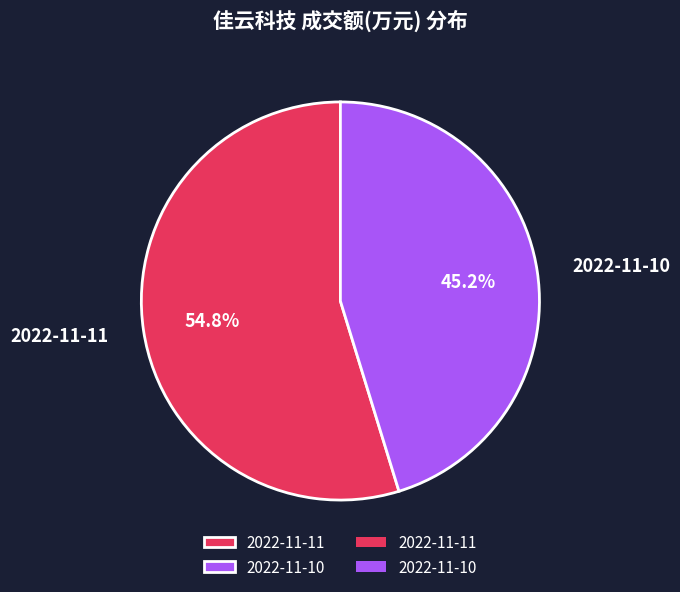

Count the number of slices in the pie.

2